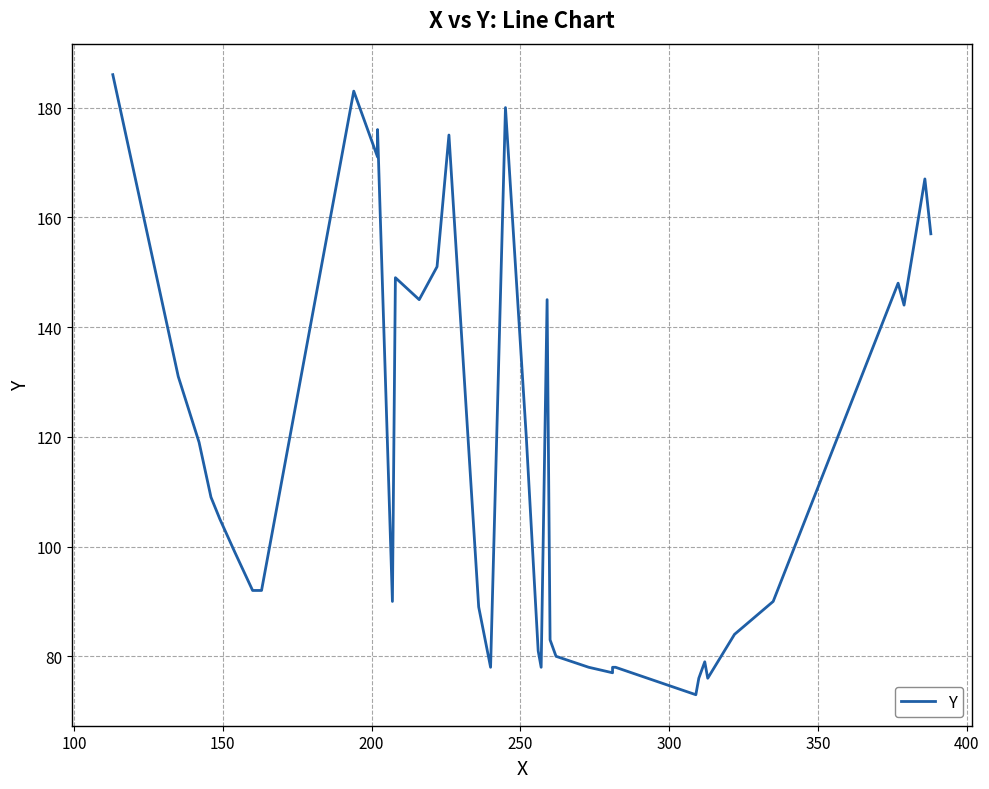

How many points are higher than both their immediate neighbors (excluding endpoints)?

9